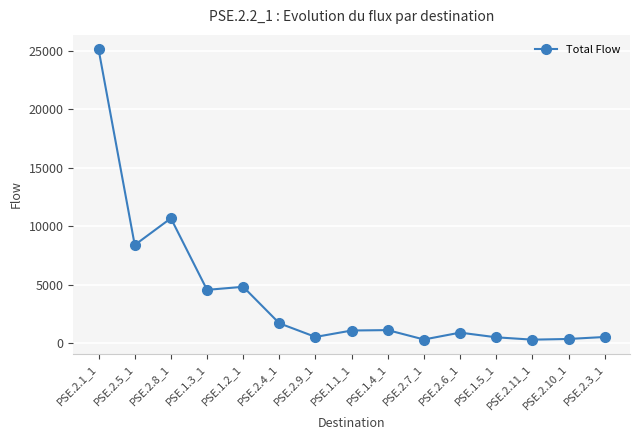

How many distinct data groups are displayed?

1